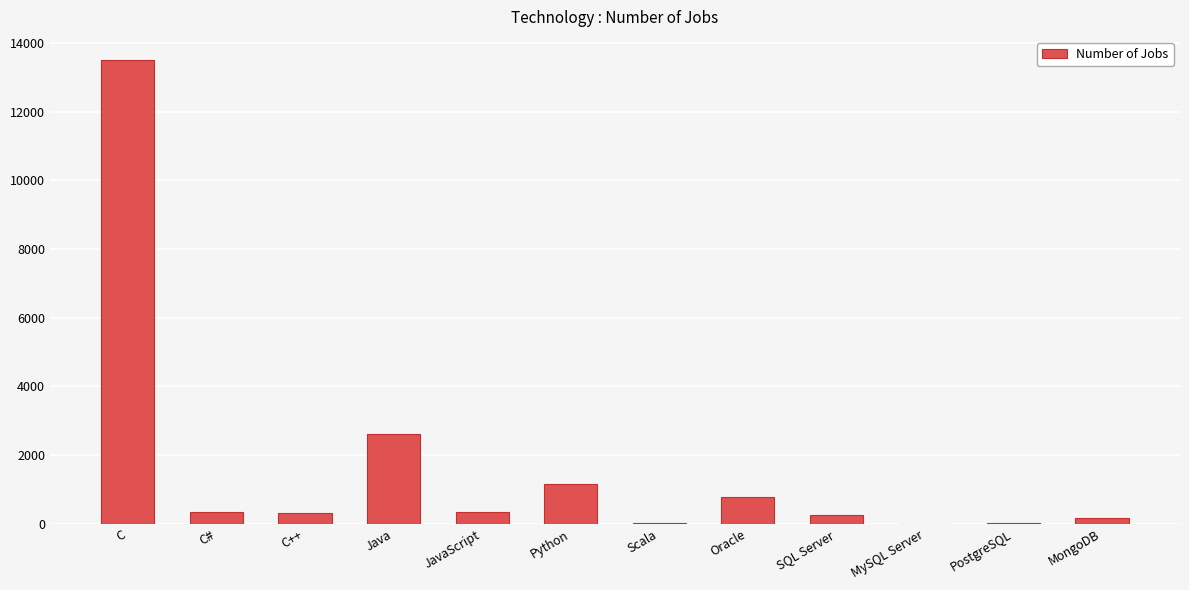

What is the maximum value shown in the chart?

13498